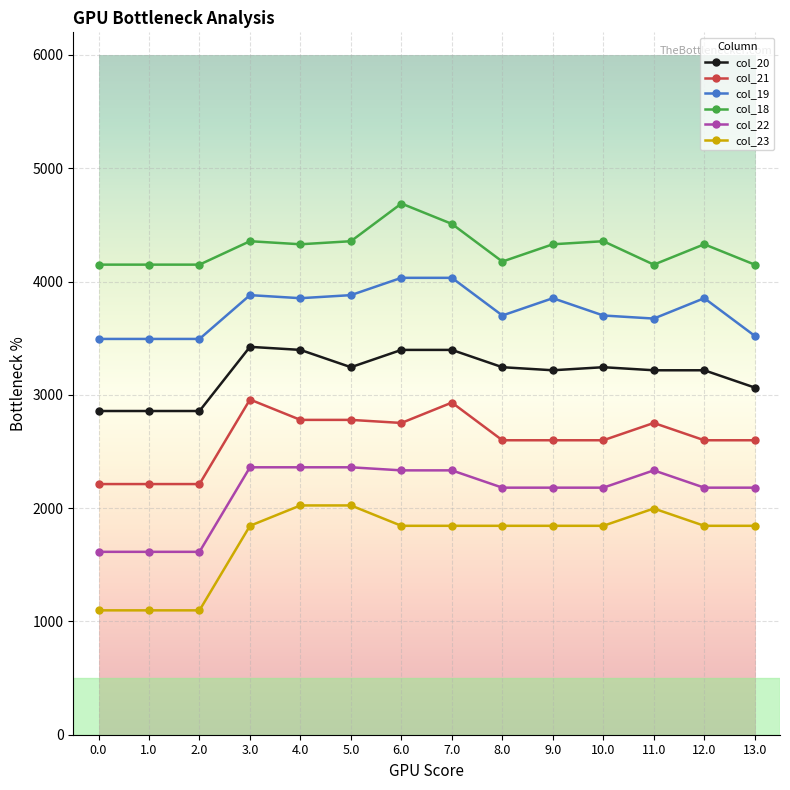

What is the average value of the col_23 series?

1720.8